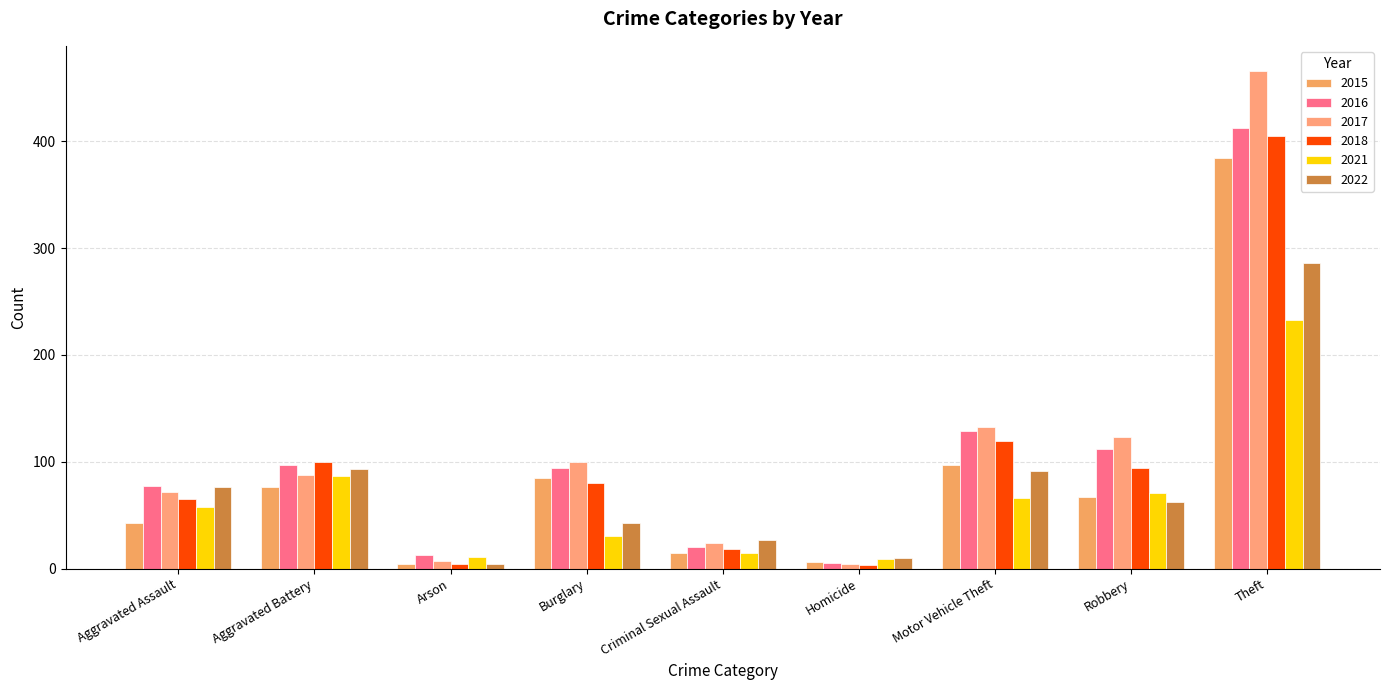

At how many categories does at least one series exceed 89?

5